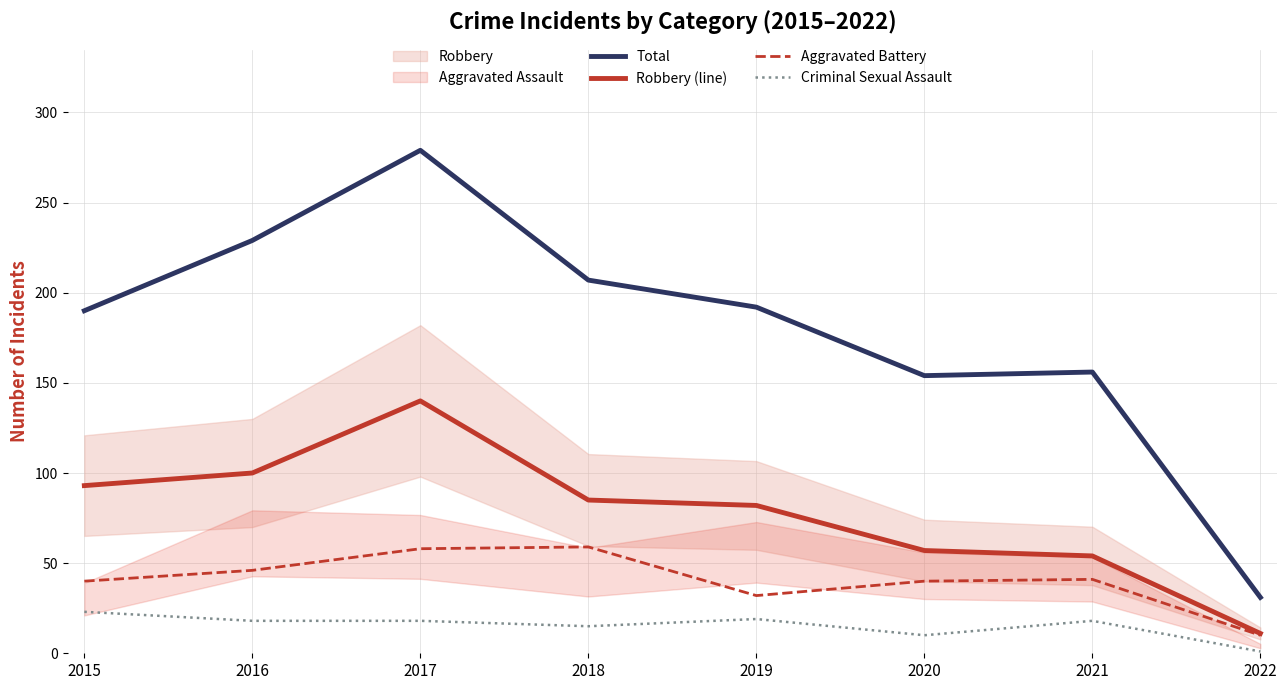

Which category has the lowest value in the Aggravated Battery series?

2022